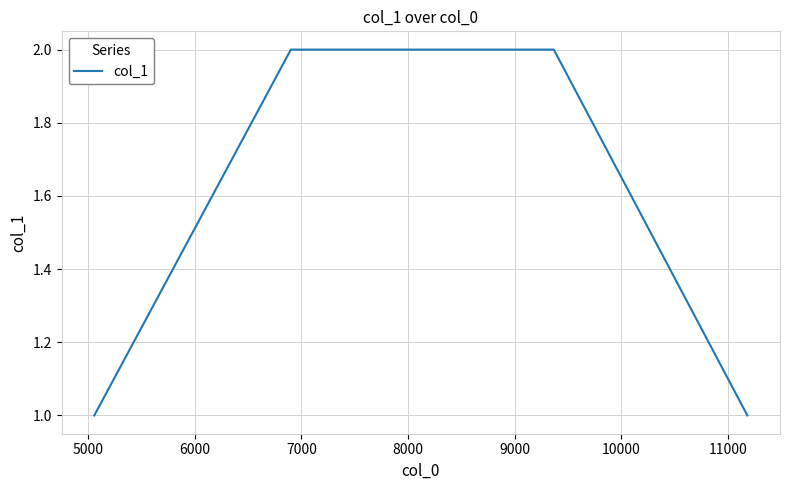

What is the sum of all values?

6